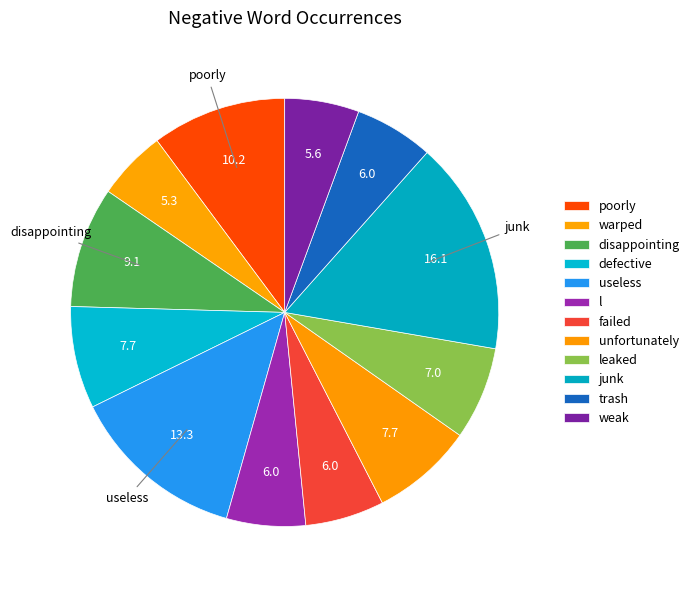

How many slices are in this pie chart?

12